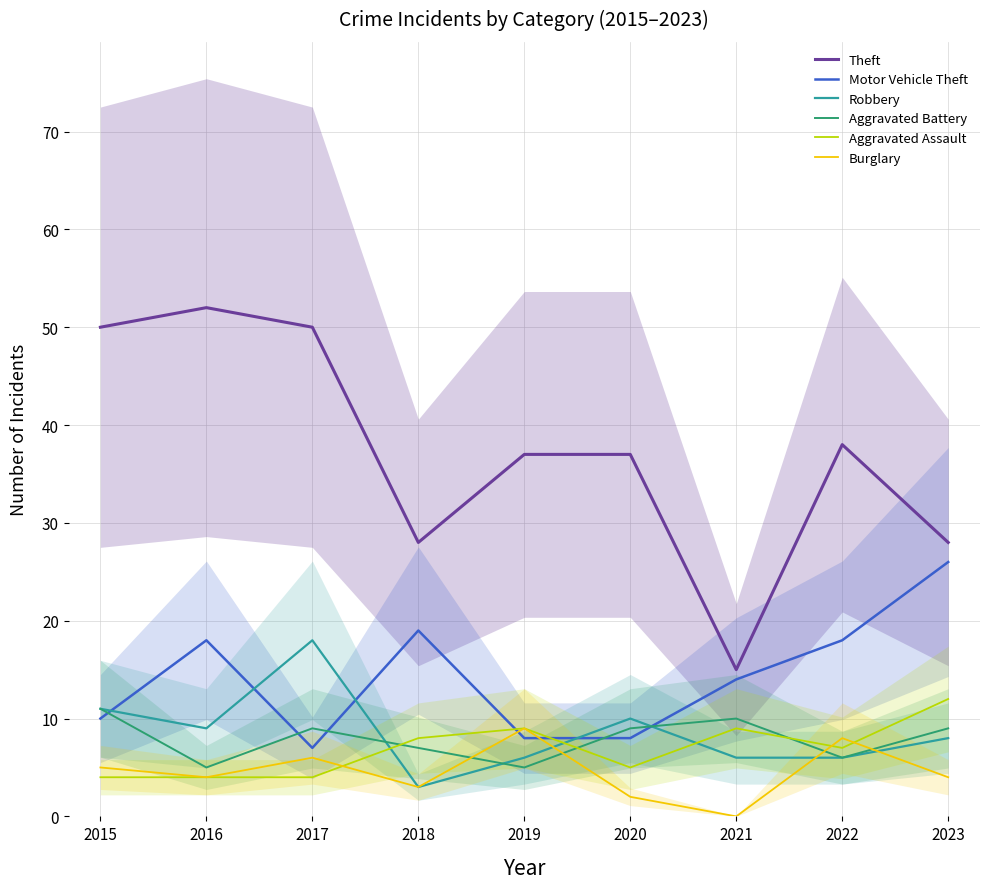

What is the sum of all Aggravated Battery values?

71